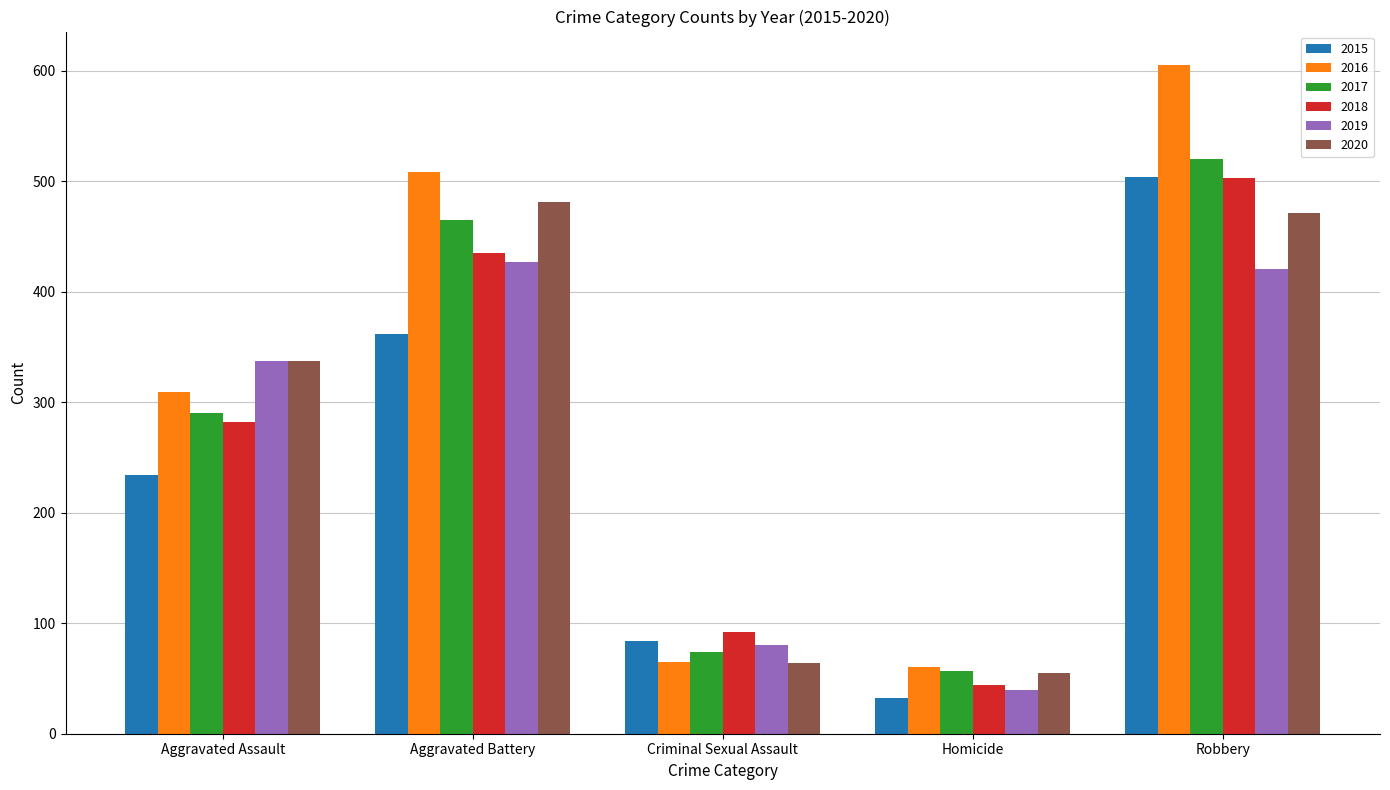

How many bars are there in total?

30